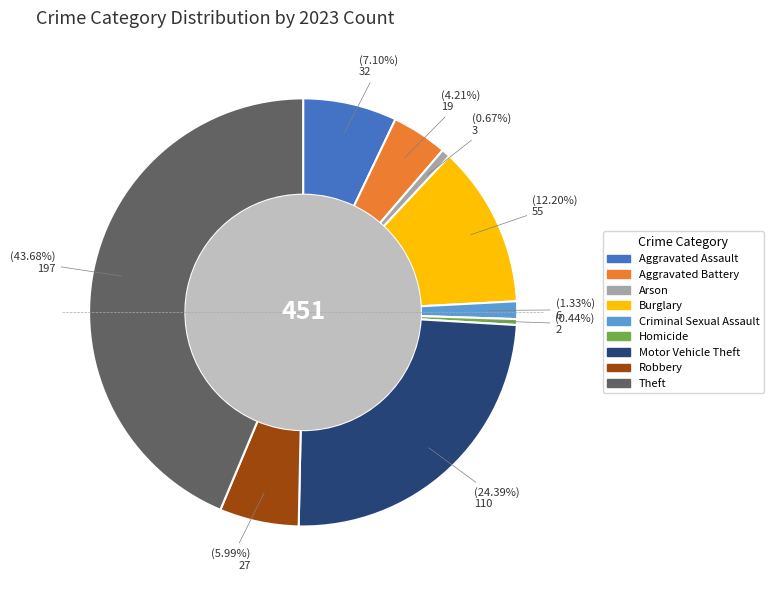

Which slice is the largest?

Theft